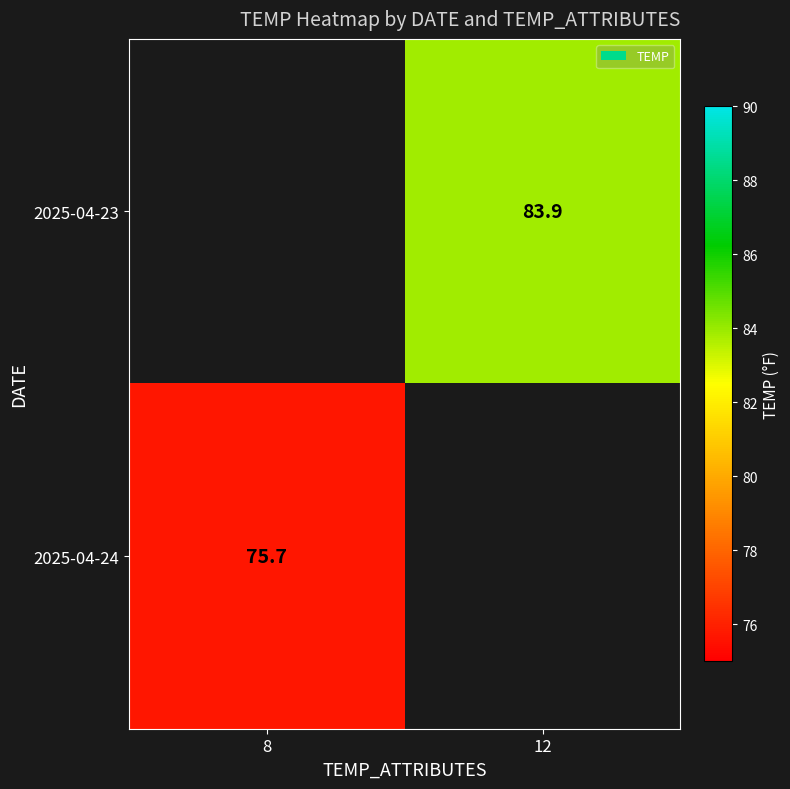

Is the value of 2025-04-23 at 12 greater than the value of 2025-04-24 at 8?

Yes